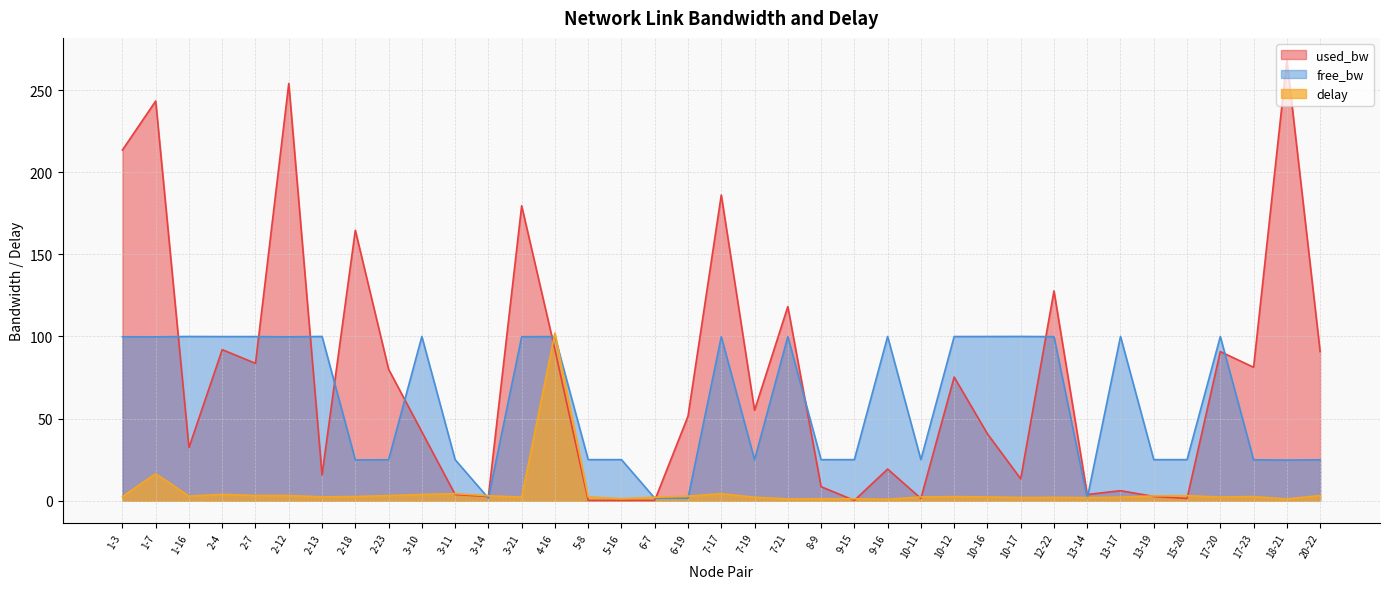

Which series has the widest spread of values?

used_bw